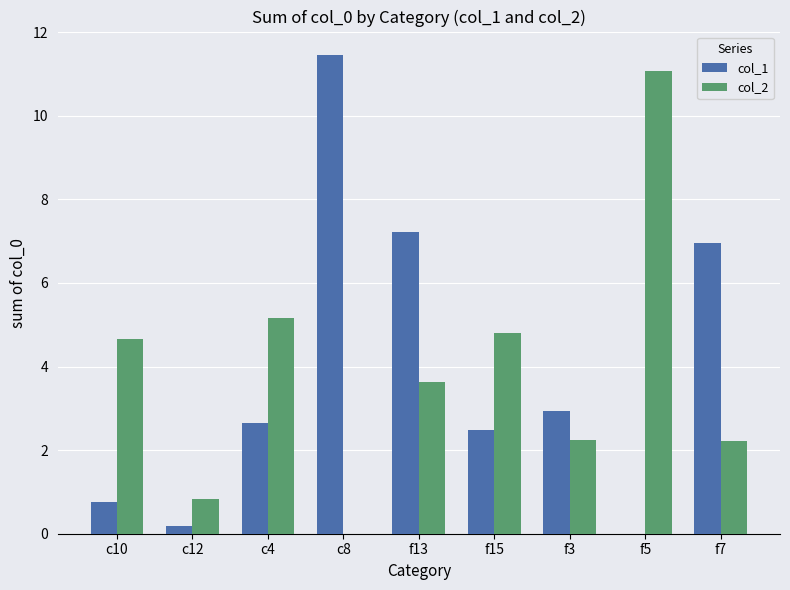

True or false: col_1 has a value of 2.5 at f15.

True